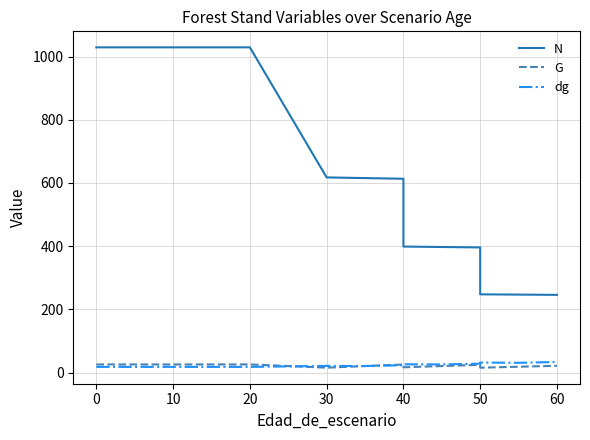

True or false: N and dg intersect in this chart.

False